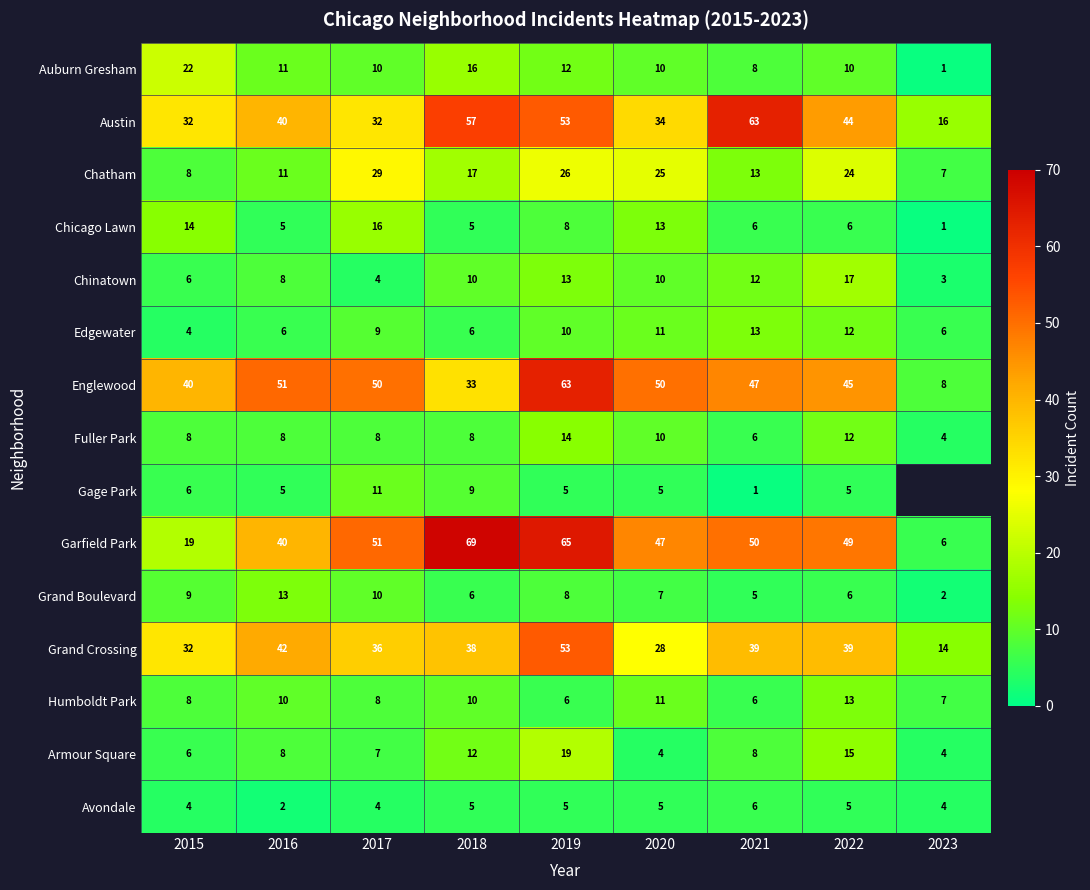

What is the average value of the Armour Square series?

9.2